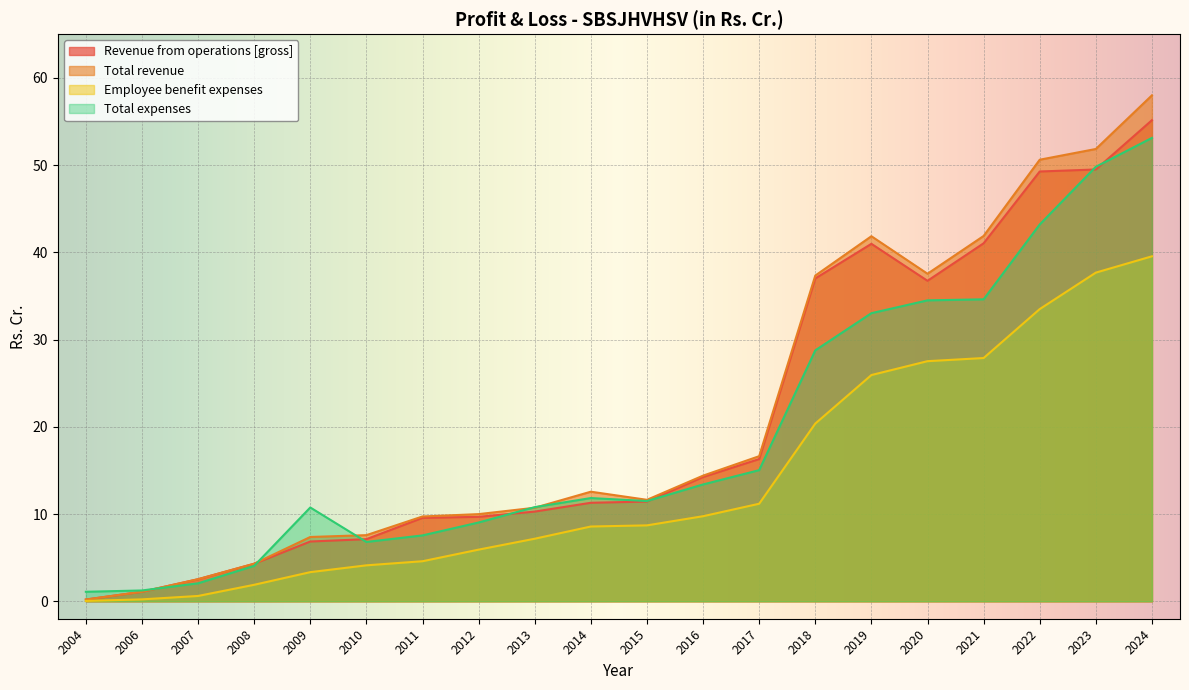

What are all the series names shown in the legend?

Revenue from operations [gross], Total revenue, Employee benefit expenses, Total expenses